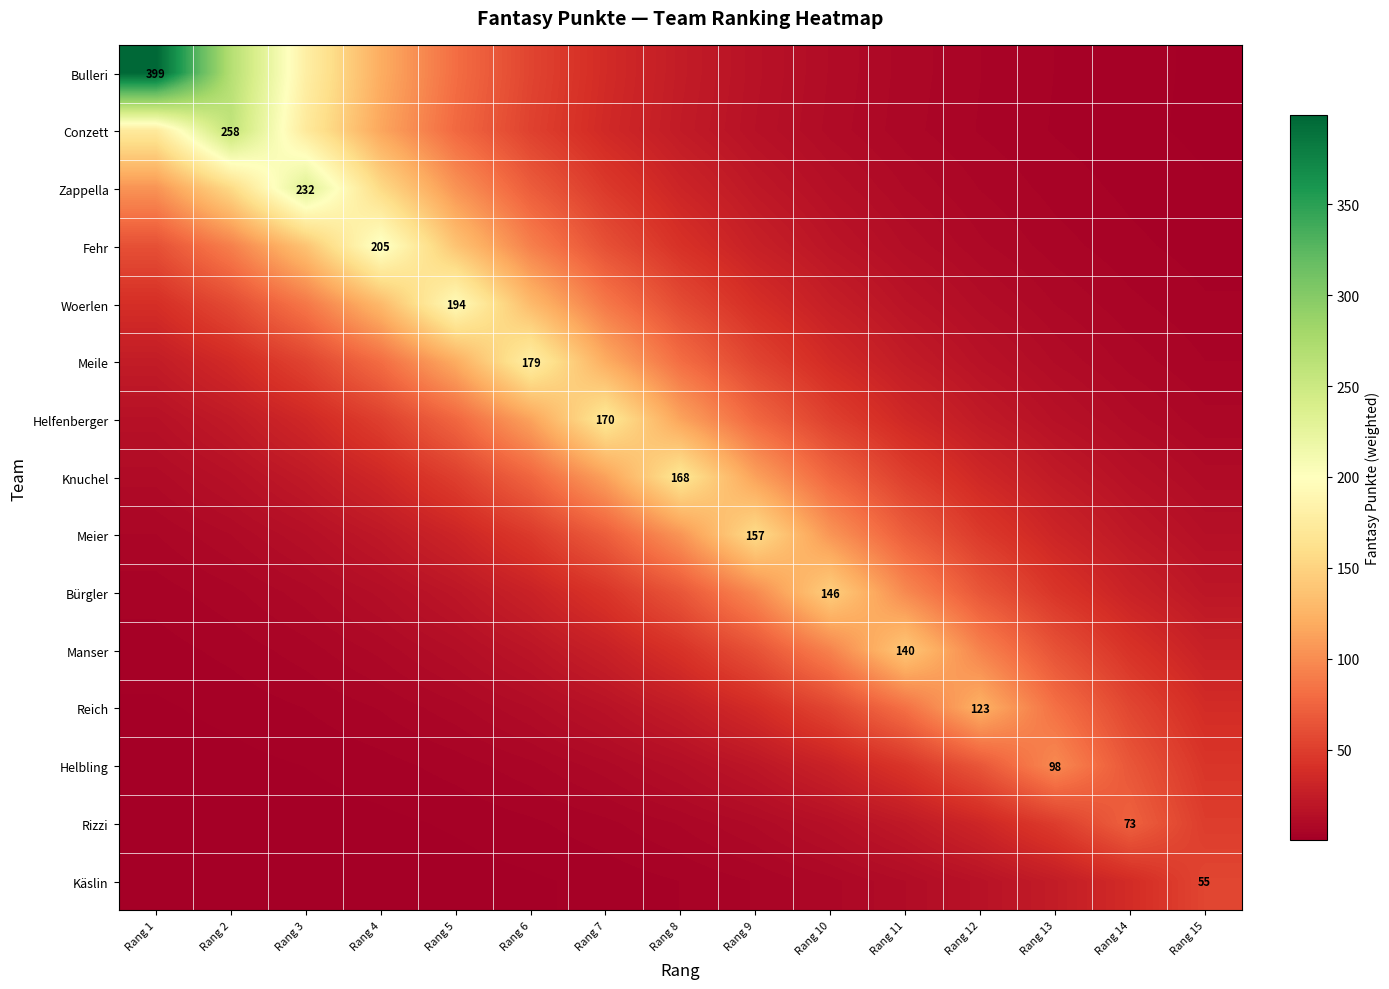

What is the total value across all series at Rang 7?

844.5